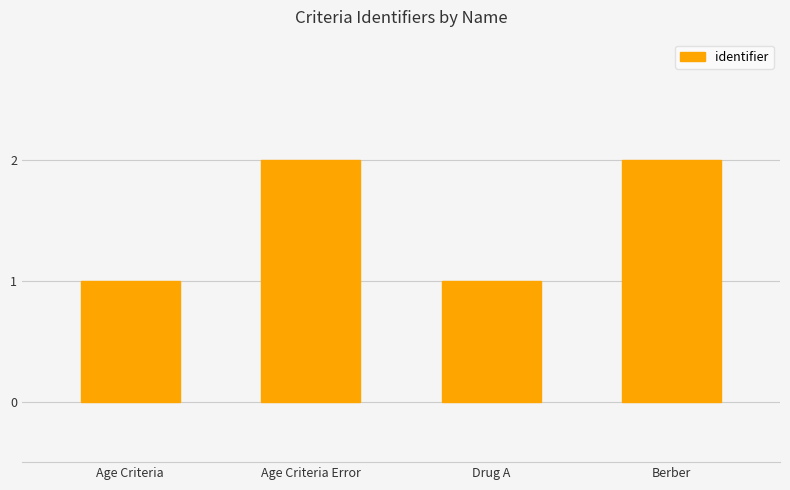

The value at Berber is 3. True or false?

False